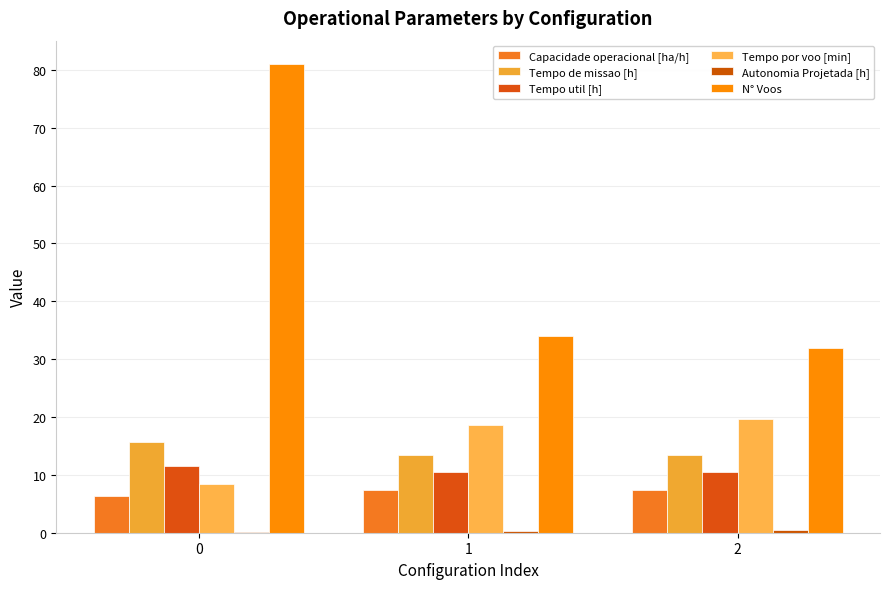

What is the approximate value of N° Voos at 0?

81.0